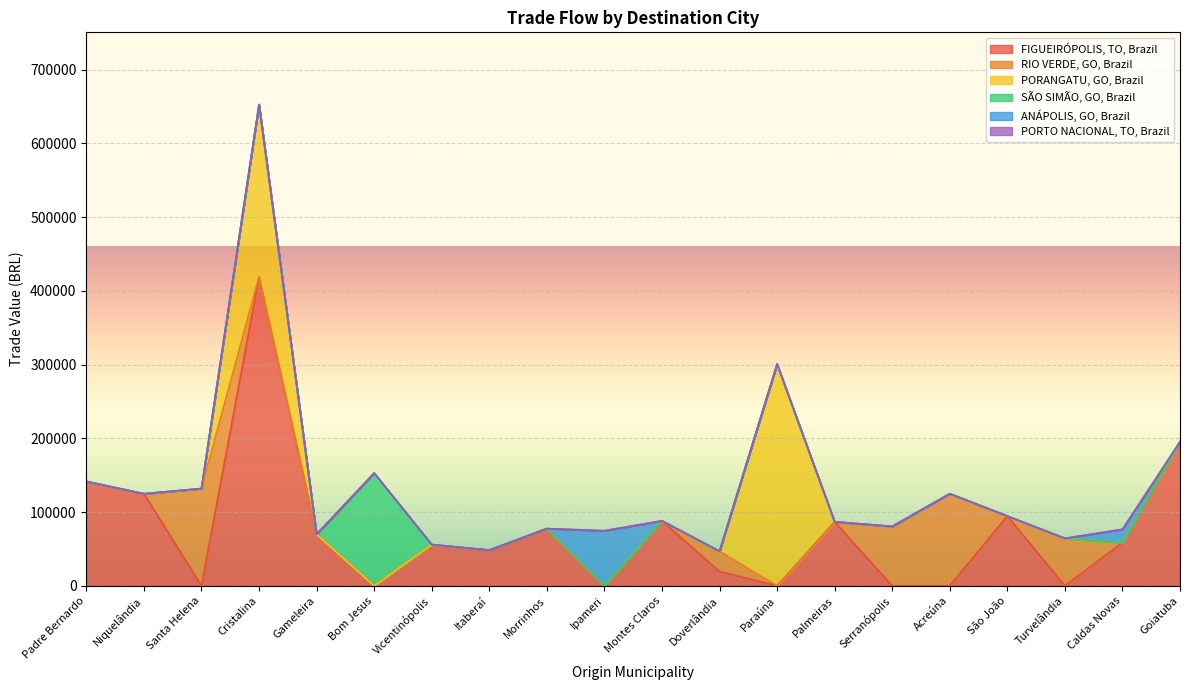

What is the highest value of the SÃO SIMÃO, GO, Brazil series?

152947.0